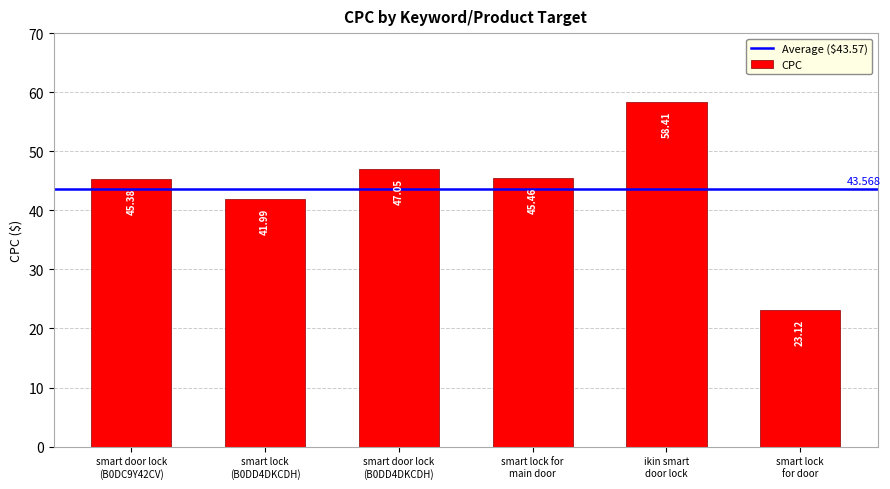

What is the maximum value shown in the chart?

58.4